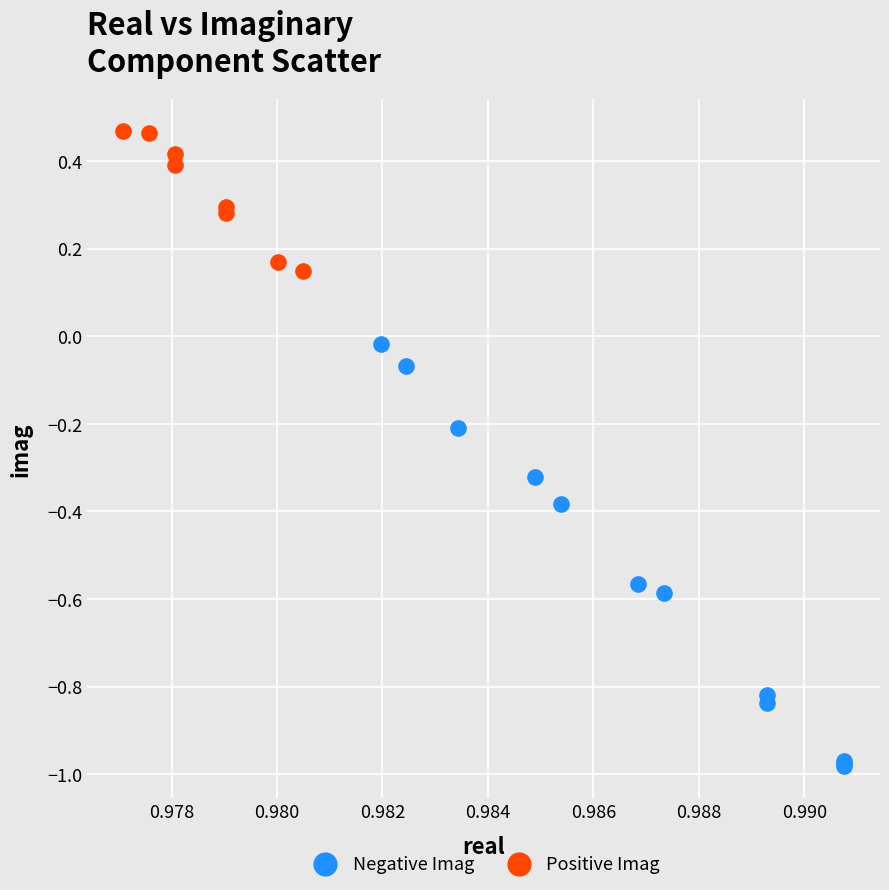

Which series contains the lowest Y value?

Negative Imag